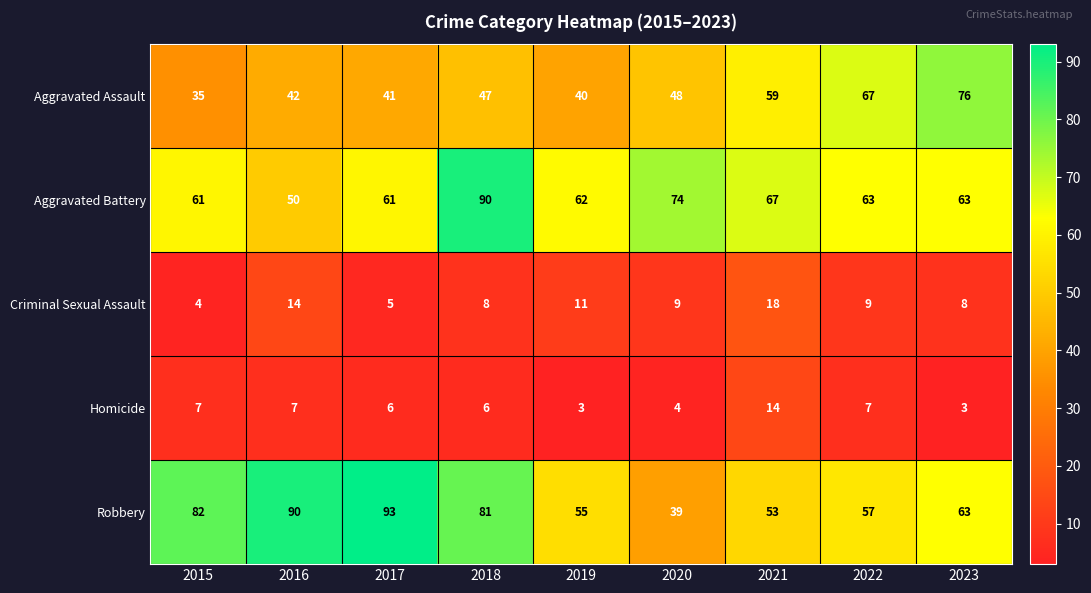

At which label does Robbery first exceed 63?

2015